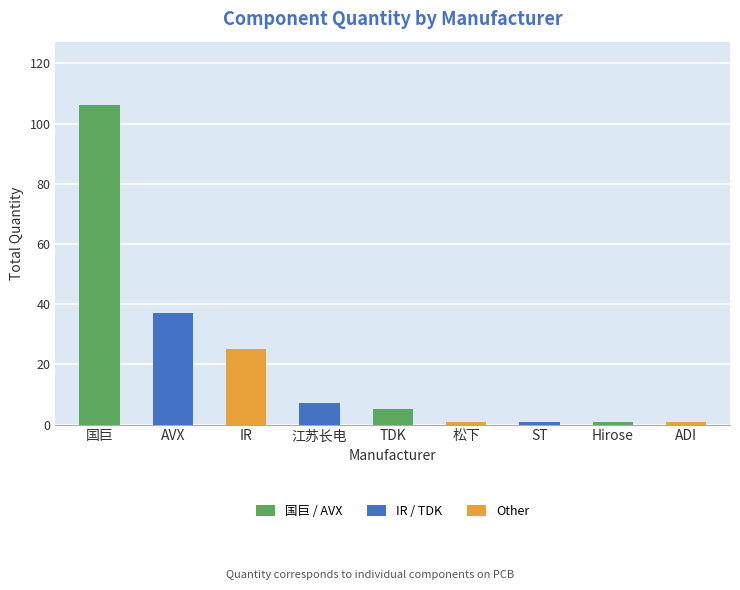

What is the average value?

20